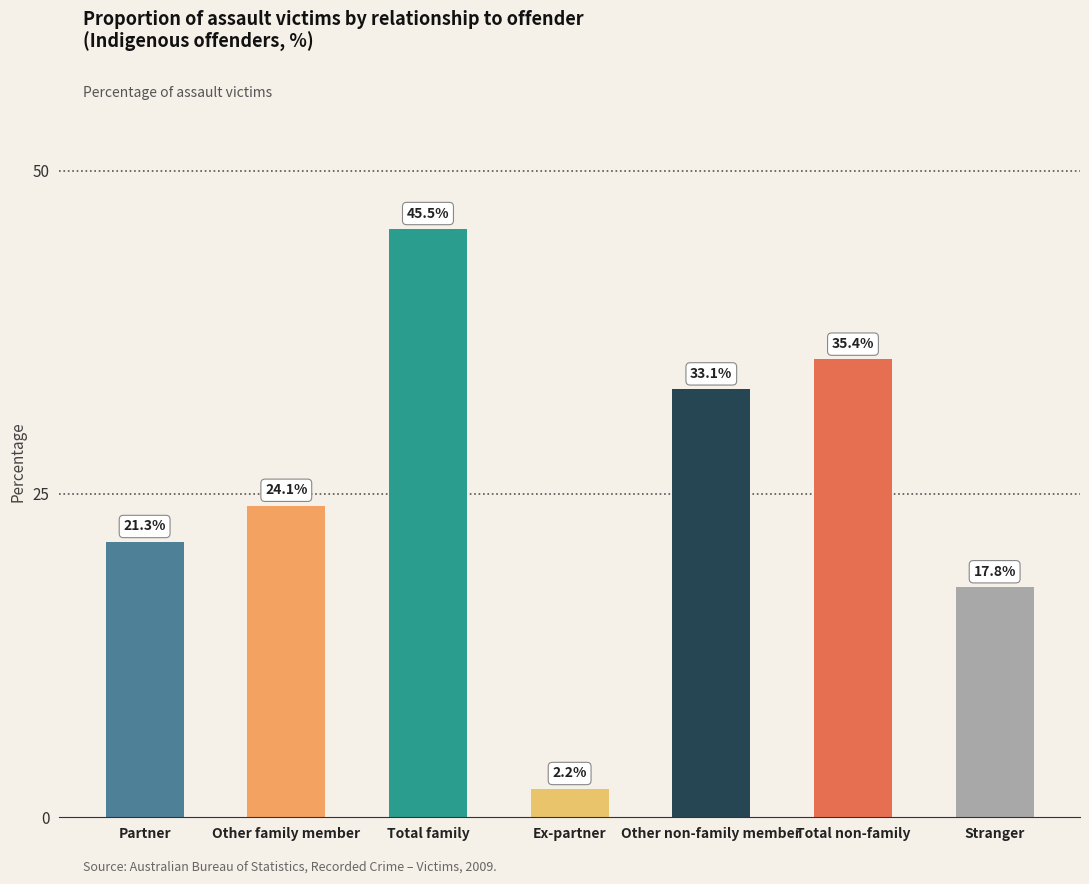

The chart shows a value of 24.1 at Other family member. True or false?

True